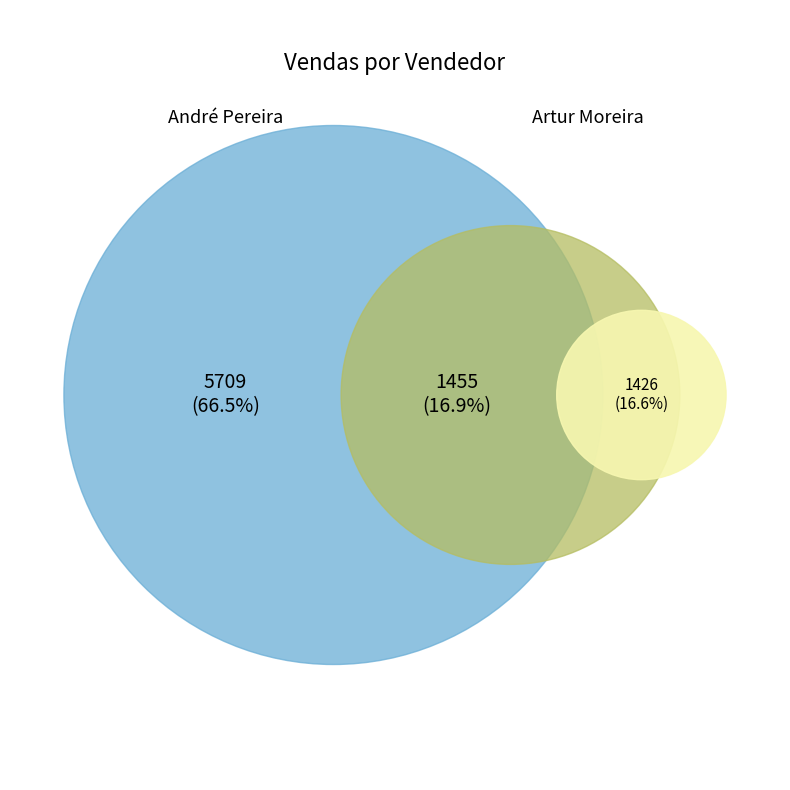

Is it true that André Pereira is 1% of the pie?

False